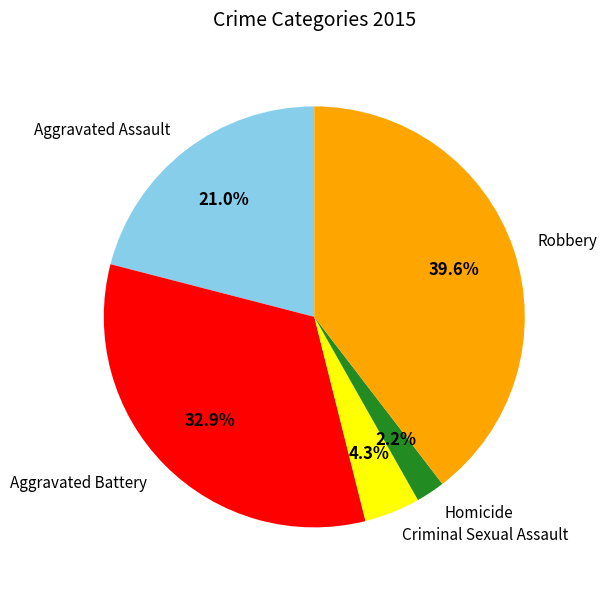

Is there any slice that represents more than half of the pie?

No